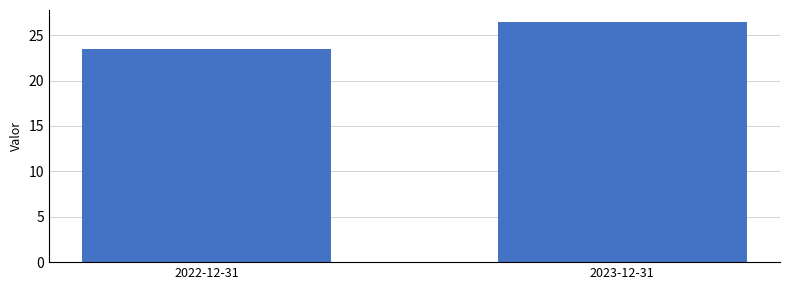

Rank the categories by value from lowest to highest.

2022-12-31, 2023-12-31